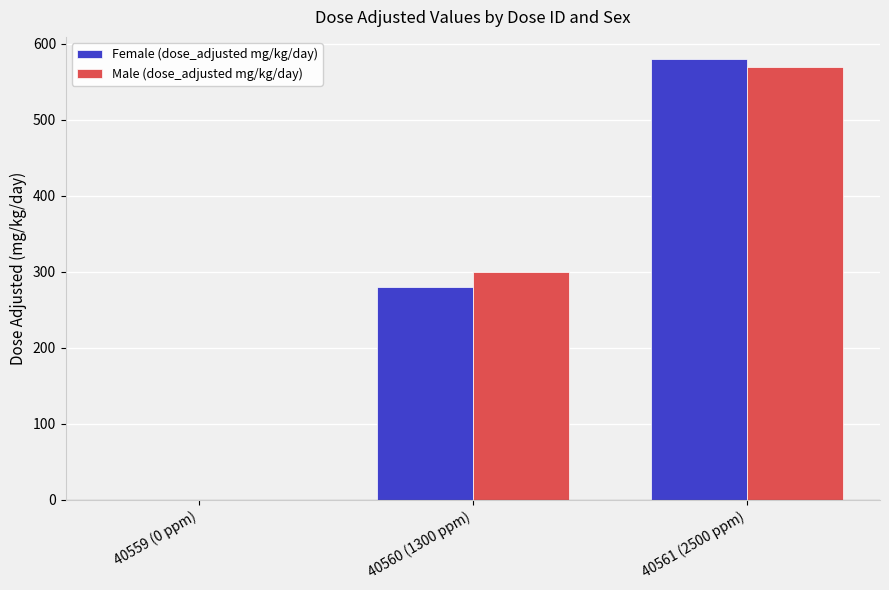

Reading left to right, extract all data points from this chart.

Female (dose_adjusted mg/kg/day): 0	280	580
Male (dose_adjusted mg/kg/day): 0	300	570